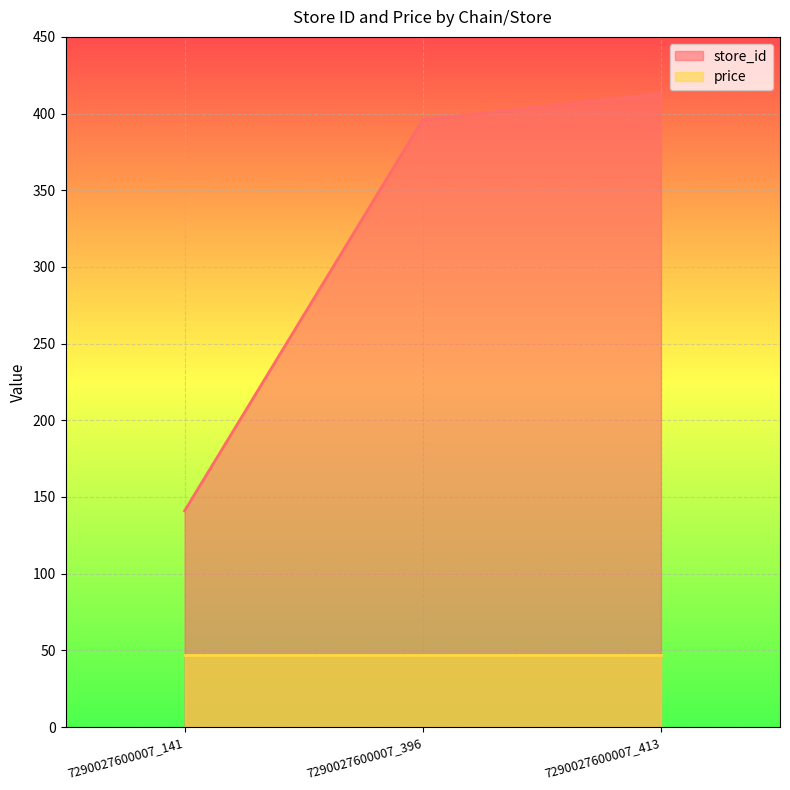

What is the sum of the values at 7290027600007_396 and 7290027600007_141?

537